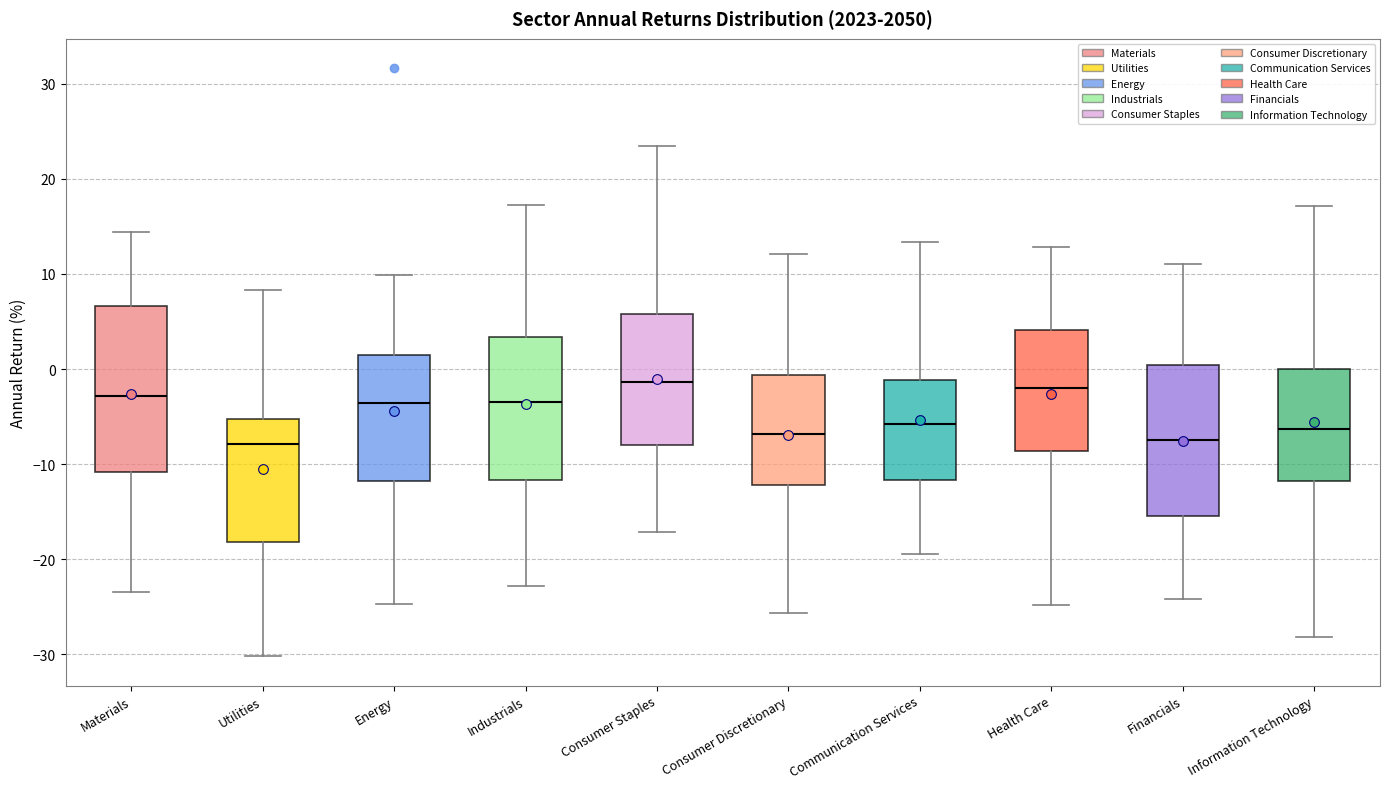

Reading left to right, transcribe this box plot: for each box, give where its median line is, the range the box spans, and where its two whiskers end, as read against the y-axis. The values are not printed on the chart, so give them approximately, as read against the axis.

Materials: median -3, box -11 to 7, whiskers -23 to 14
Utilities: median -8, box -18 to -5, whiskers -30 to 8
Energy: median -4, box -12 to 1, whiskers -25 to 10
Industrials: median -3, box -12 to 3, whiskers -23 to 17
Consumer Staples: median -1, box -8 to 6, whiskers -17 to 23
Consumer Discretionary: median -7, box -12 to -1, whiskers -26 to 12
Communication Services: median -6, box -12 to -1, whiskers -19 to 13
Health Care: median -2, box -9 to 4, whiskers -25 to 13
Financials: median -8, box -15 to 0, whiskers -24 to 11
Information Technology: median -6, box -12 to 0, whiskers -28 to 17